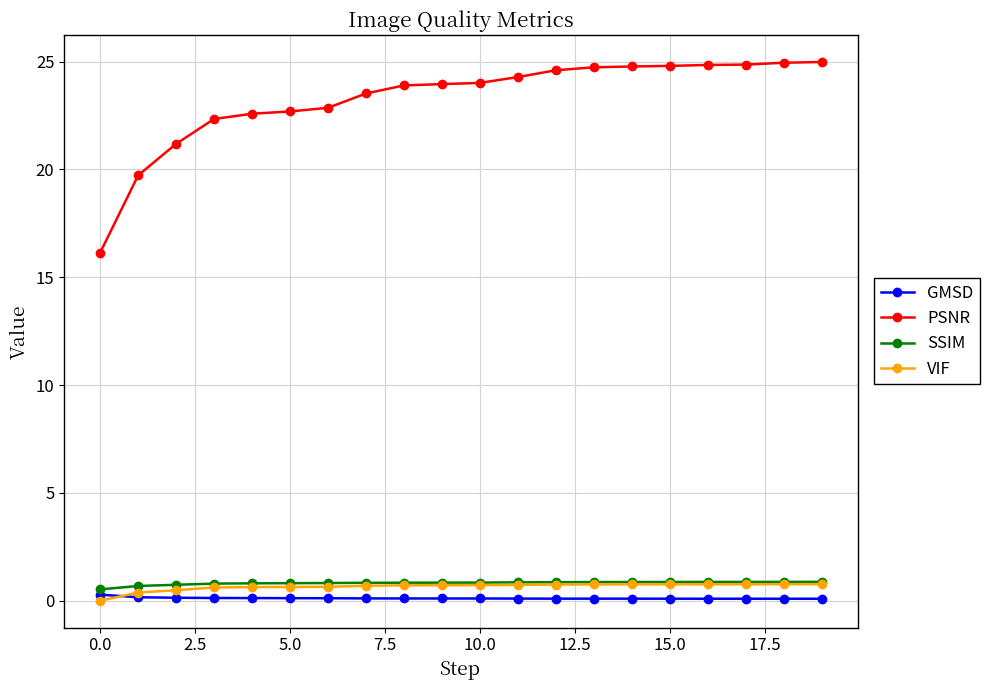

What is the difference between the second highest and second lowest values in the SSIM series?

0.2